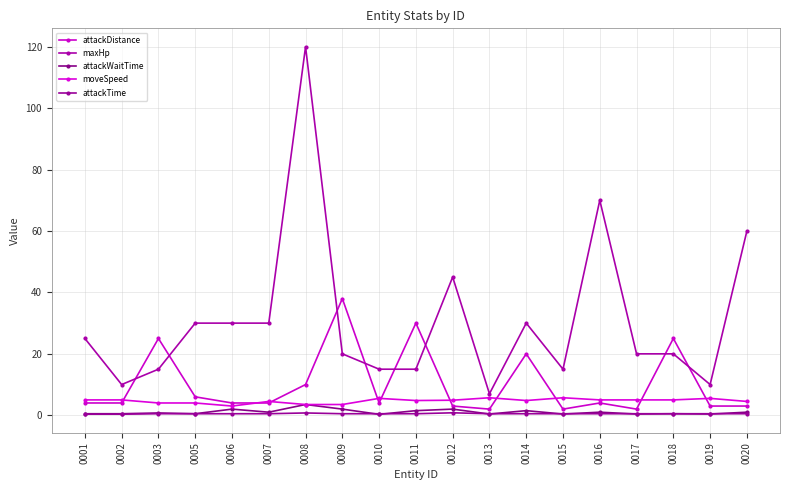

True or false: maxHp and attackWaitTime cross at least once.

False